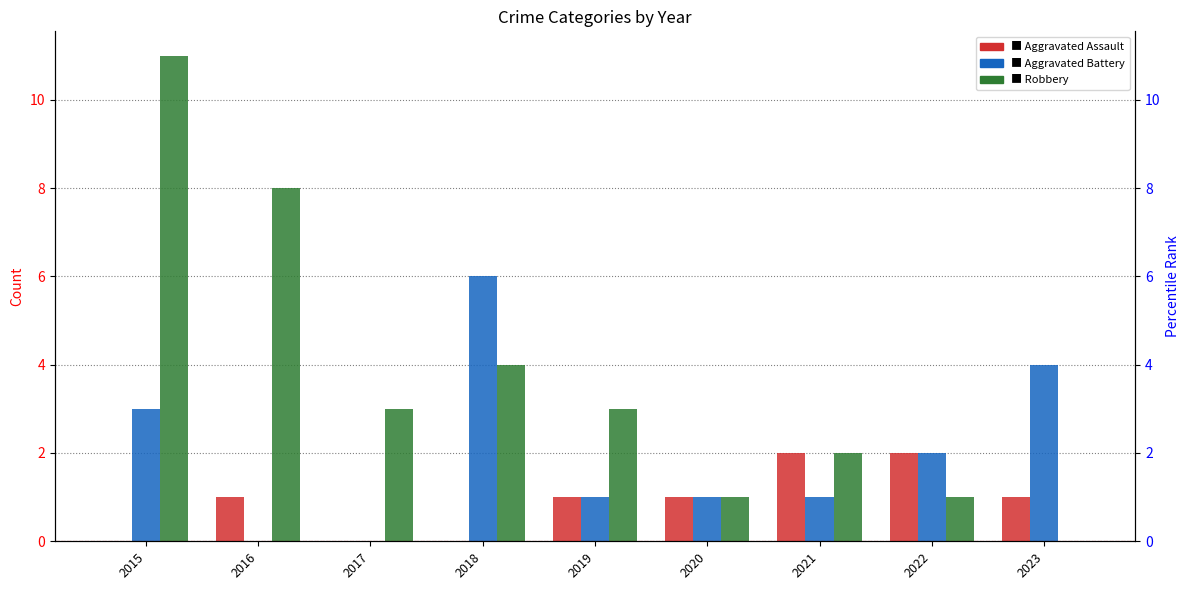

Which category has the highest value across all series?

2015